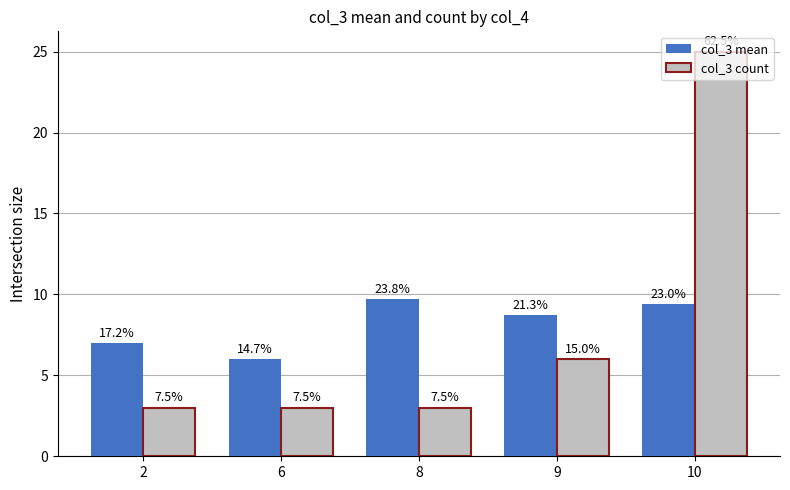

Between 8 and 10, which series saw the biggest shift?

col_3 count